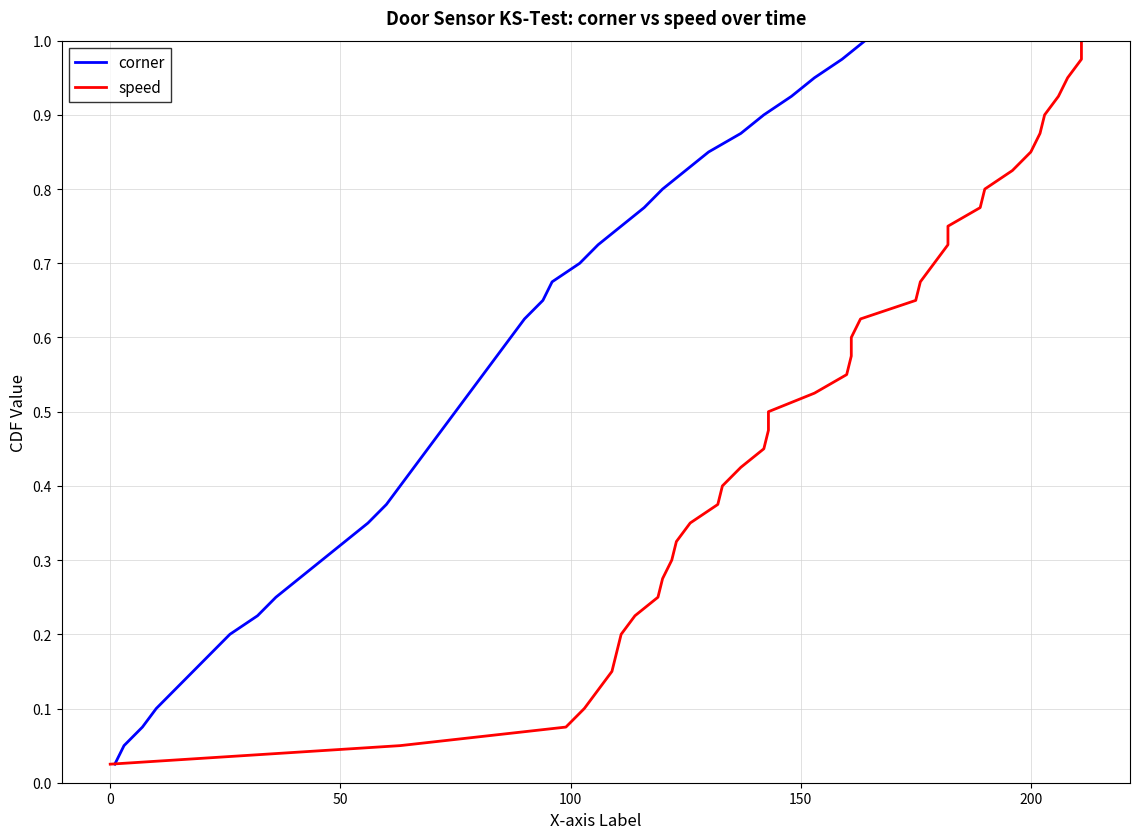

True or false: corner and speed cross at least once.

False